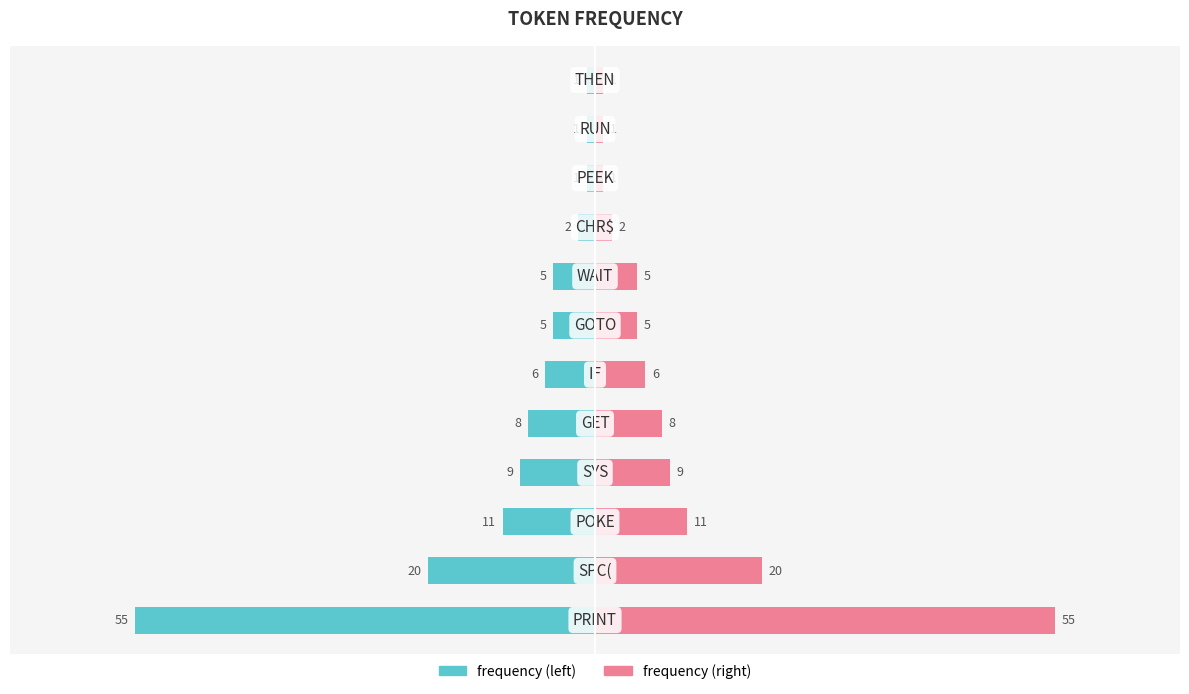

How many data points in frequency are less than -5?

6